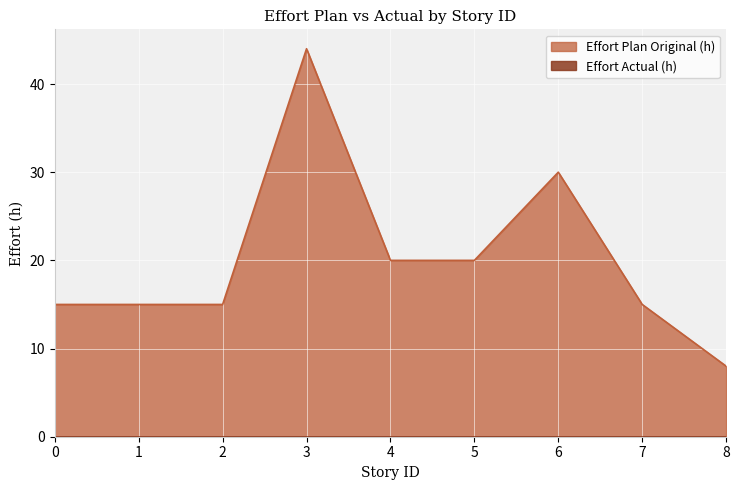

How many data points does each series have?

9